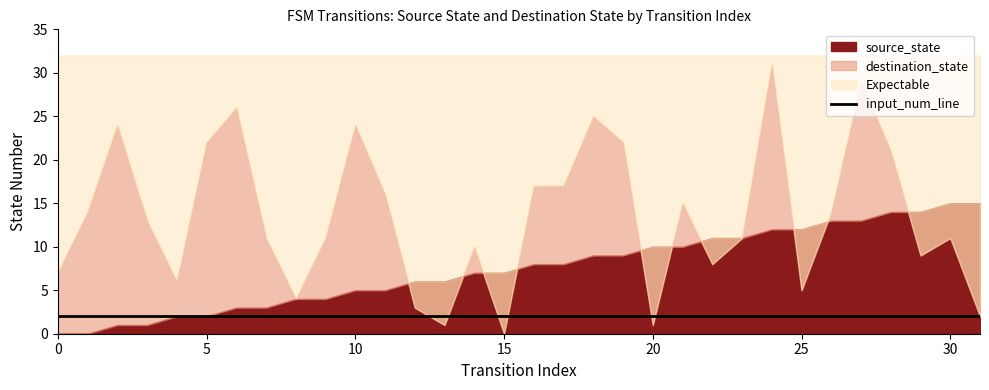

What is the sum of all destination_state values?

430